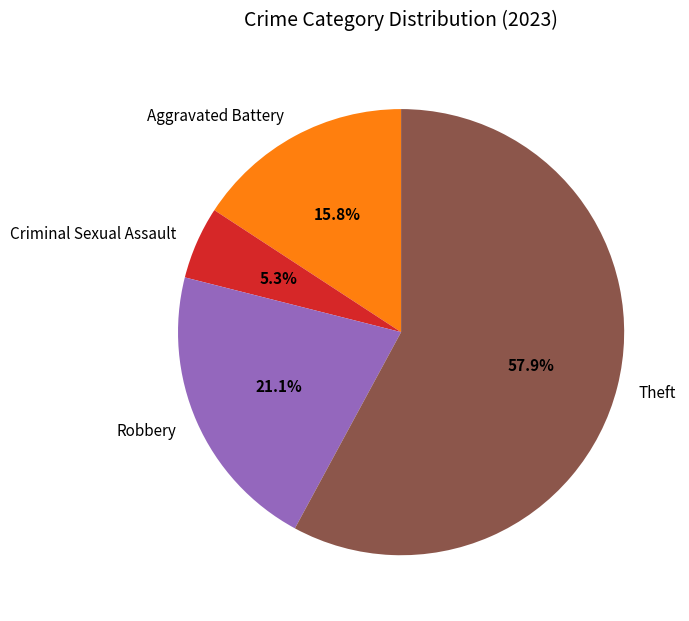

What percentage is the Aggravated Battery slice, to the nearest percent?

16%